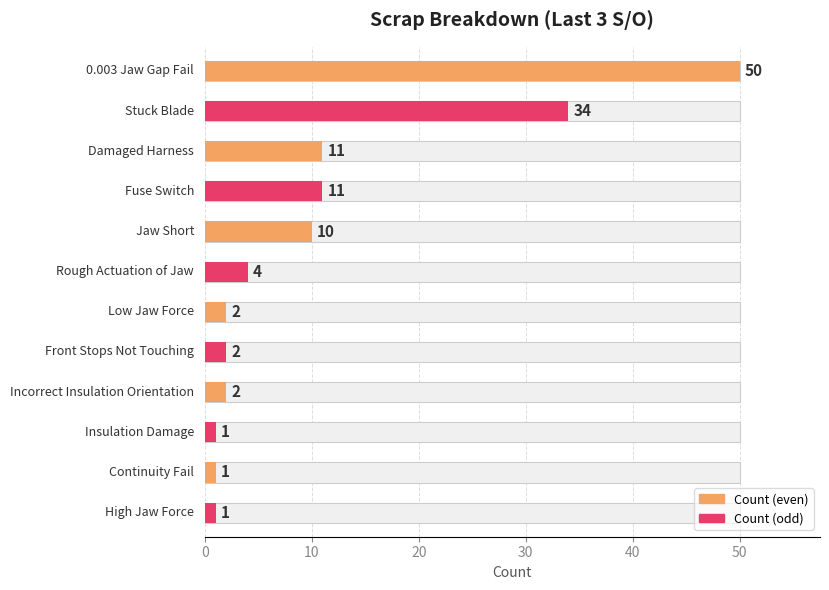

What is the difference between the values at Fuse Switch and Rough Actuation of Jaw?

7